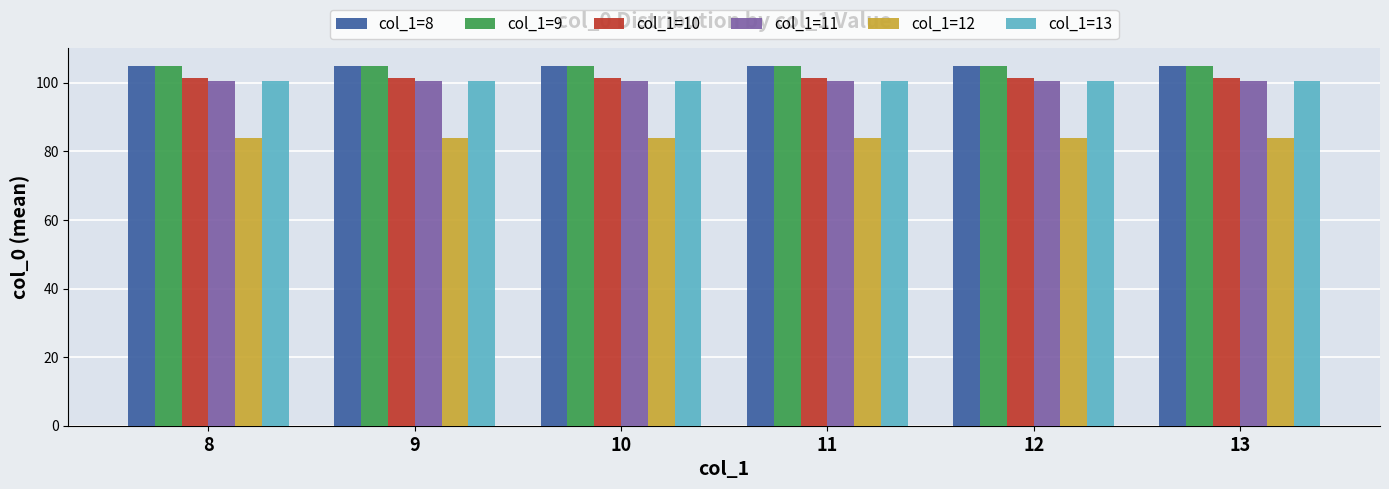

What is the lowest value of the col_1=11 series?

100.5